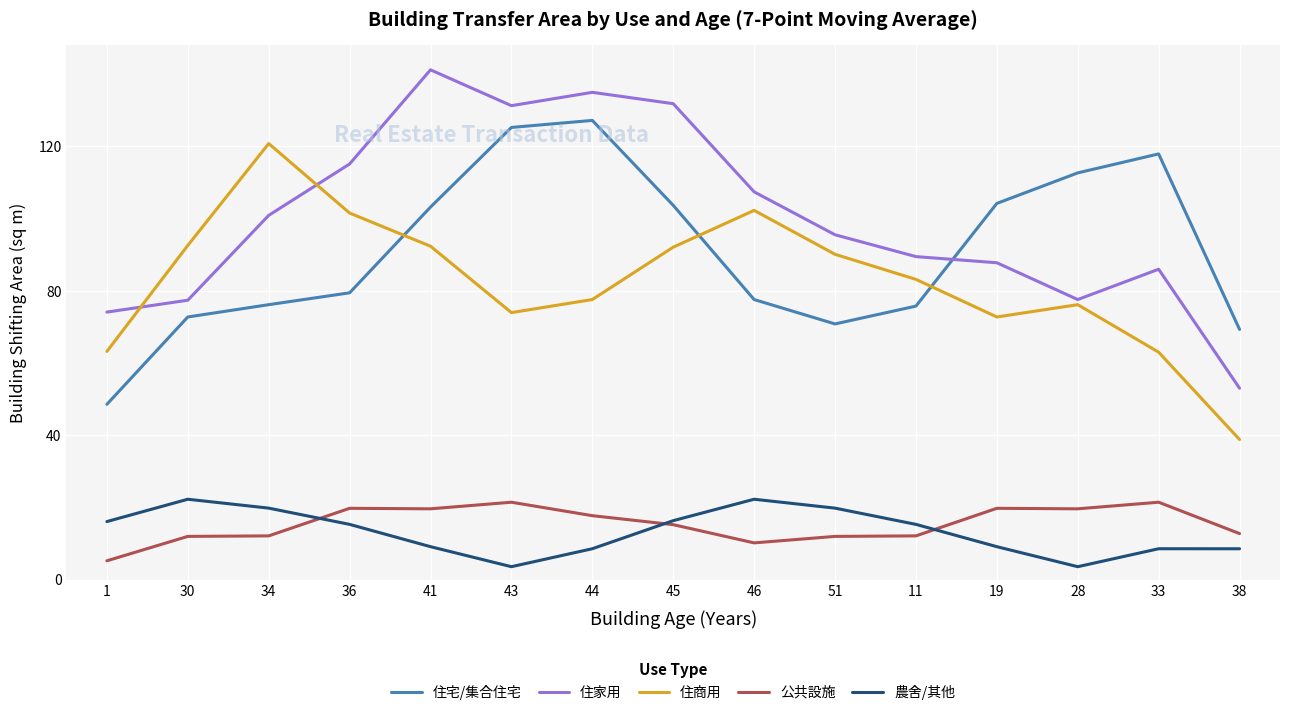

What is the greatest value displayed?

141.2